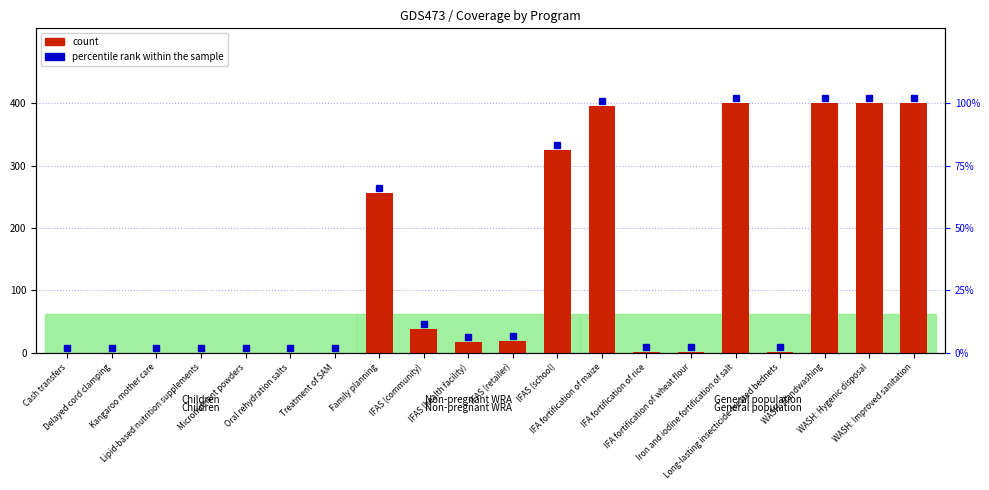

What is the sum of all values?

2658.8